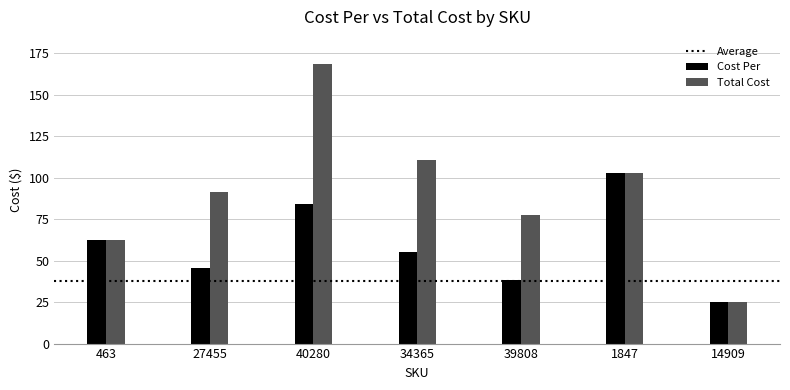

What is the average value of the Total Cost series?

91.2